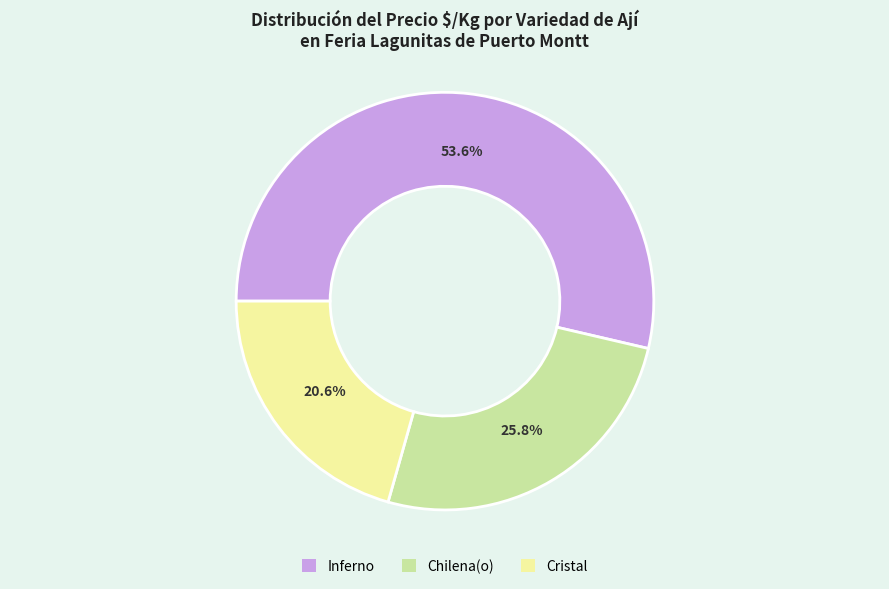

What percentage is the Inferno slice, to the nearest percent?

54%